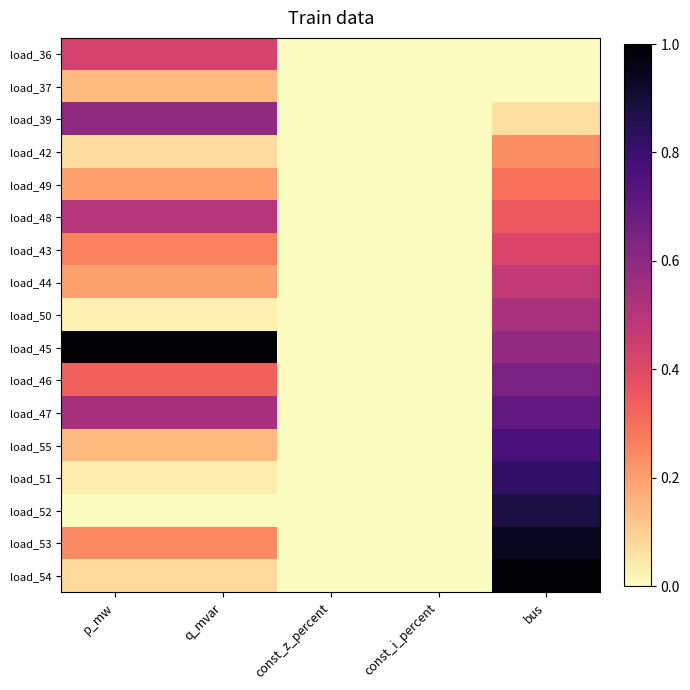

Which series has the widest spread of values?

load_45